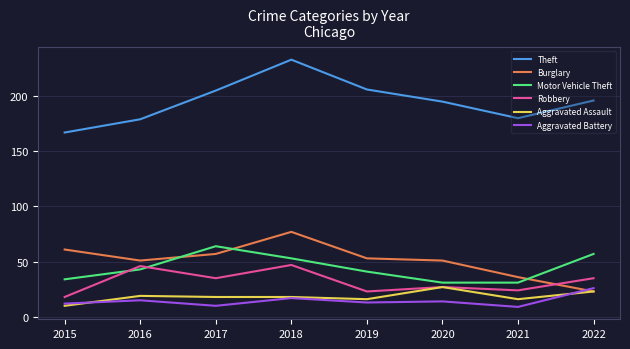

The Aggravated Assault series shows 16 at 2021. True or false?

True